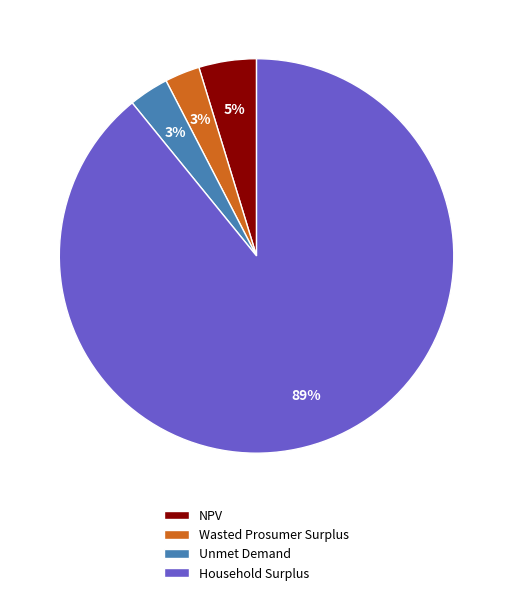

Is the sum of NPV and Household Surplus greater than half?

Yes